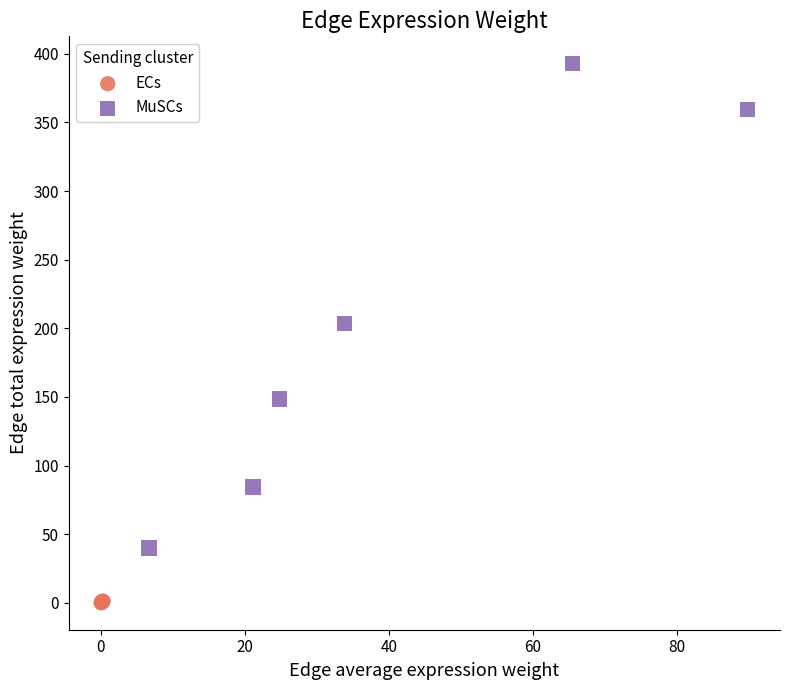

Which series reaches the minimum Y coordinate?

ECs